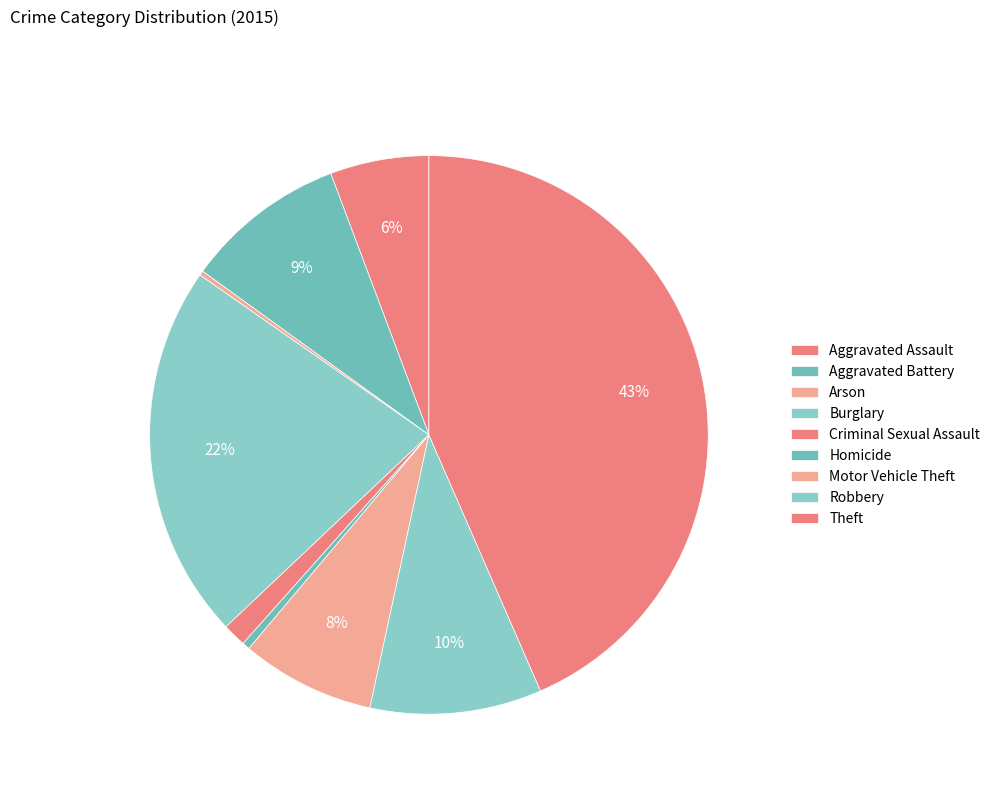

Is the sum of Robbery and Arson greater than half?

No